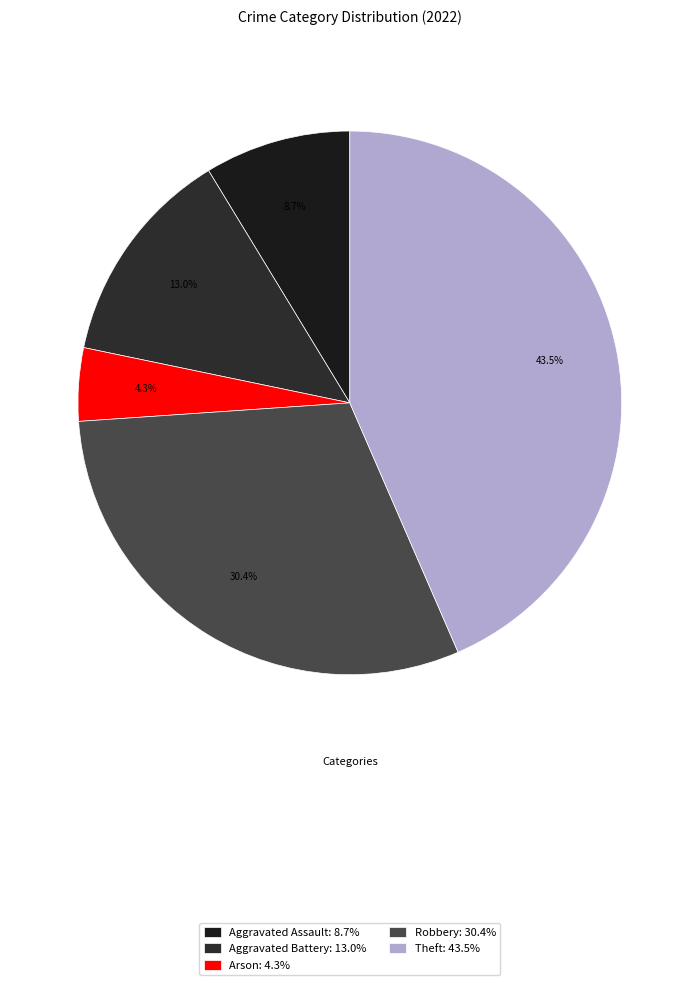

What percentage is NOT represented by Robbery?

69.6%